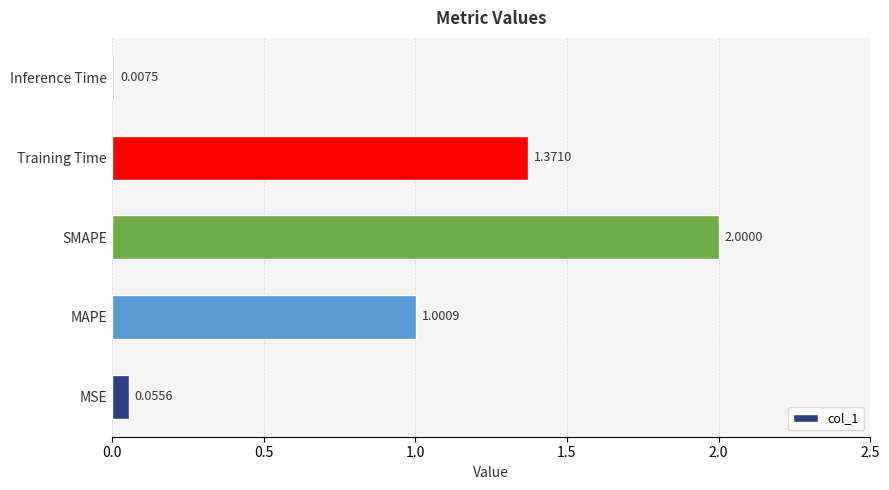

Does the chart contain stacked bars?

No